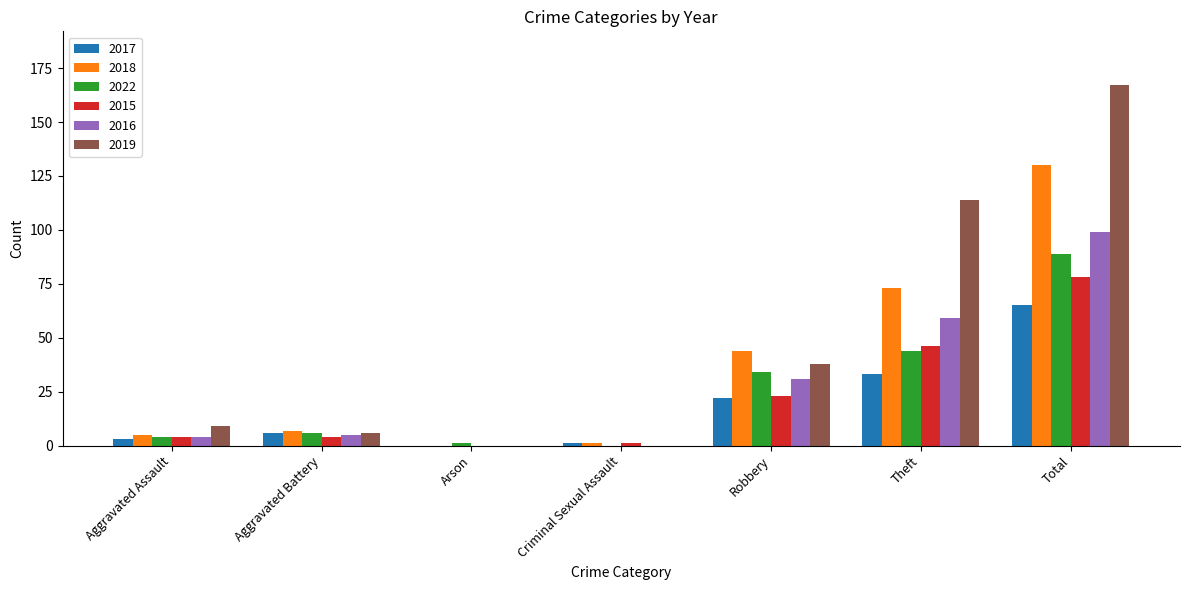

Which series has the largest range (max minus min)?

2019